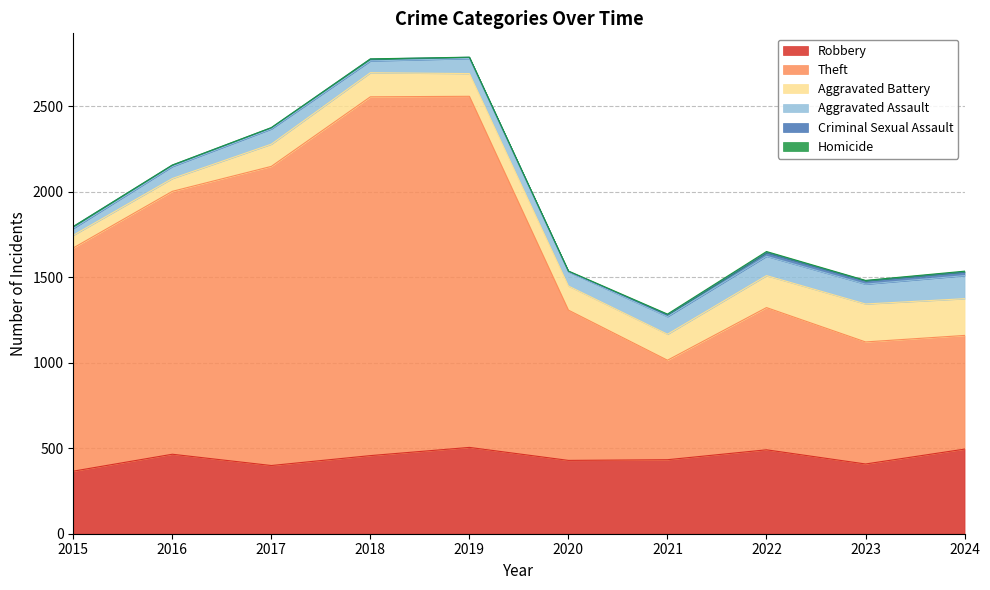

What is the difference between the Aggravated Assault values at 2018 and 2019?

19